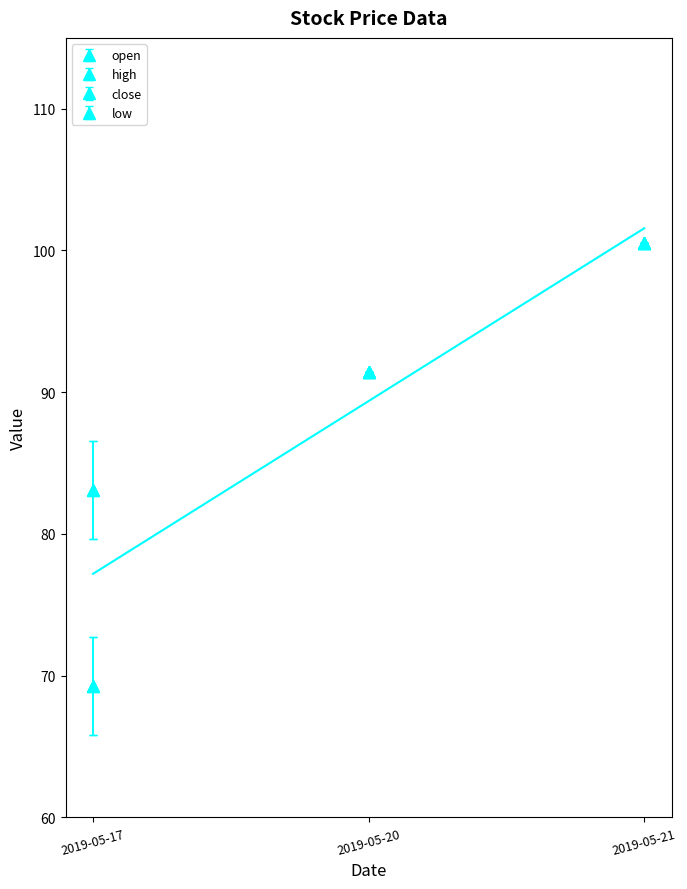

At which label is low closest to 84?

2019-05-20